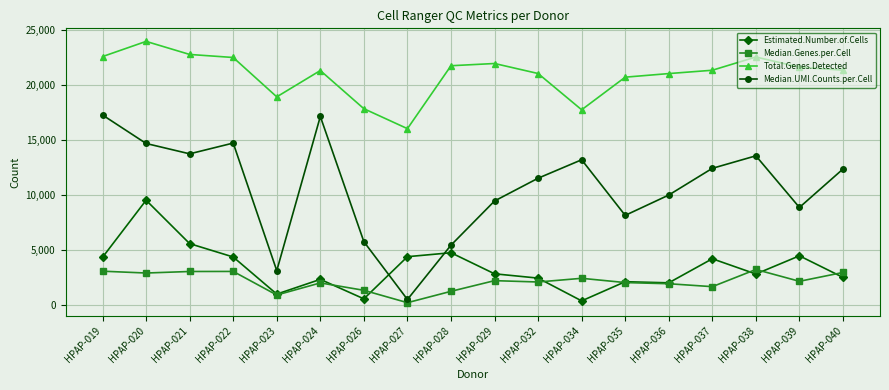

Which category has the highest value across all series?

HPAP-020